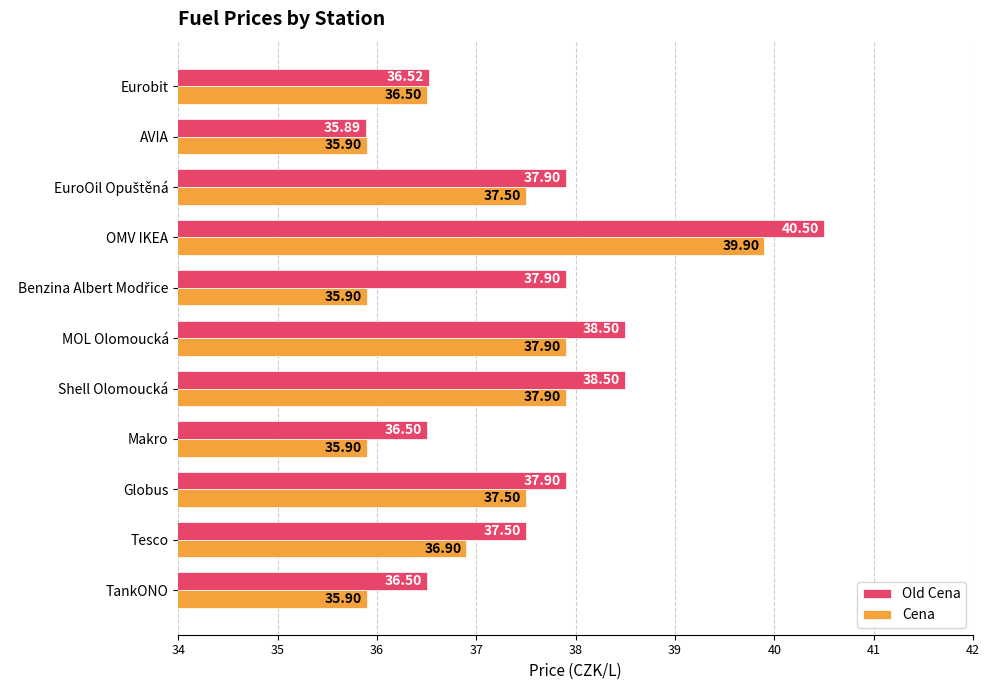

Count the number of categories in the chart.

11